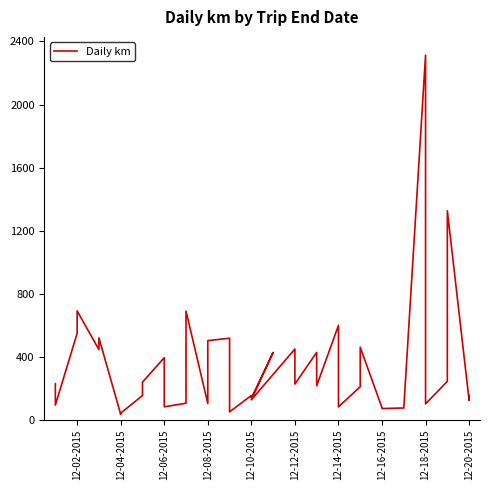

What is the sum of all values?

13616.7